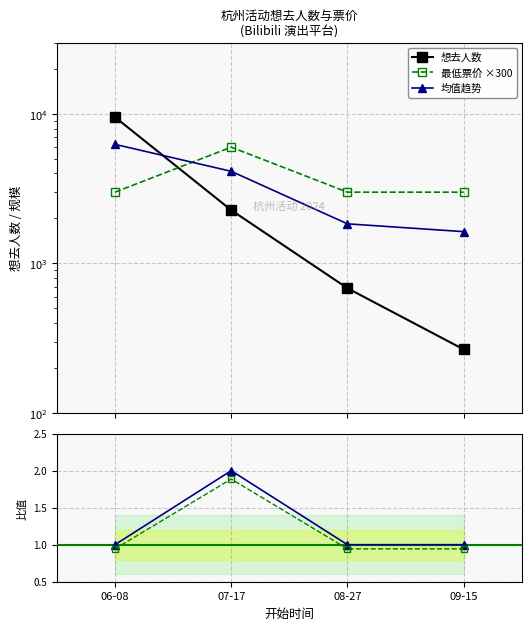

Which has a higher value, 08-27 or 07-17?

07-17